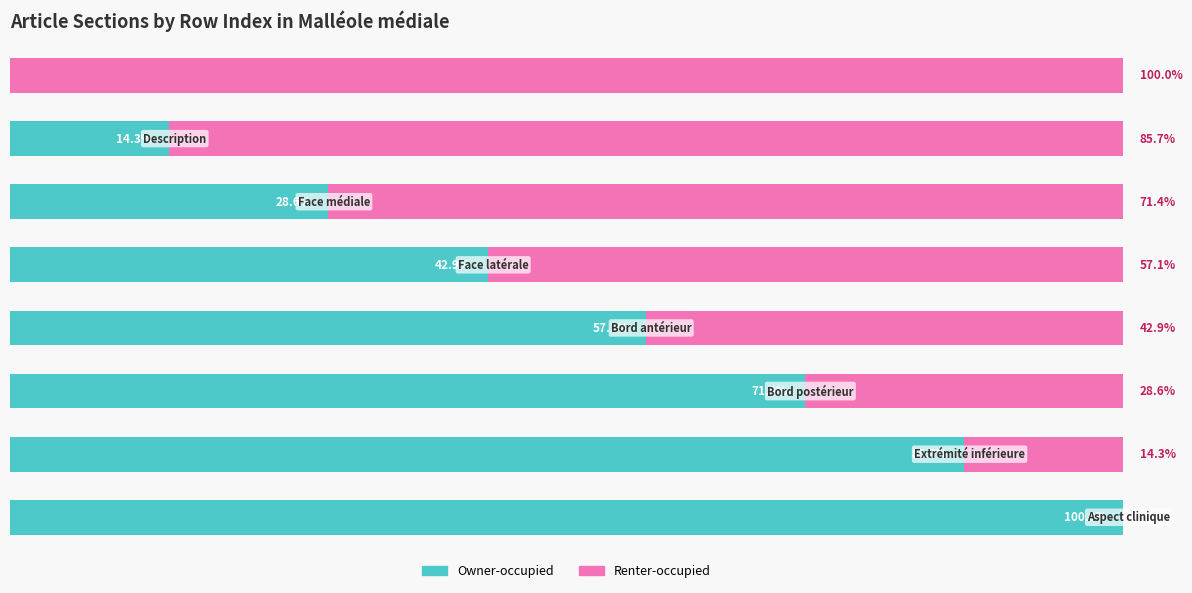

What is the average value of the Owner-occupied series?

50.0